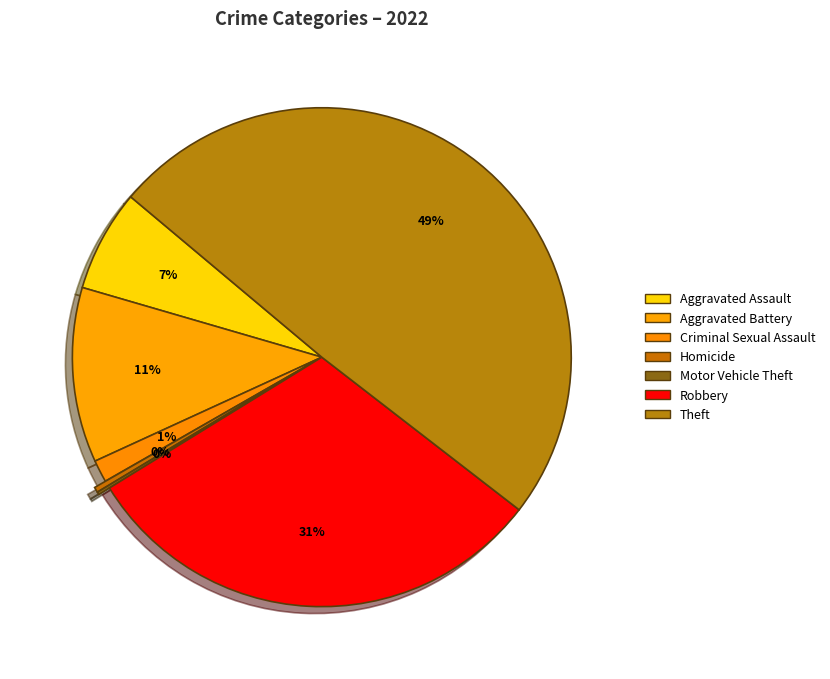

How much of the chart is everything except Criminal Sexual Assault?

98.6%